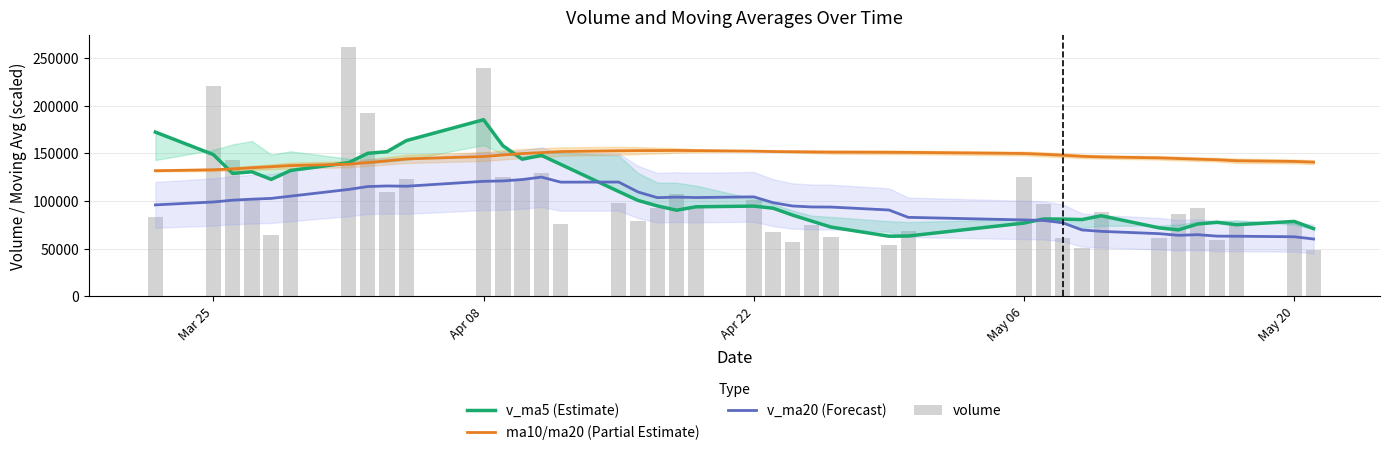

How many data points in v_ma5 (Estimate) are above 93890?

20